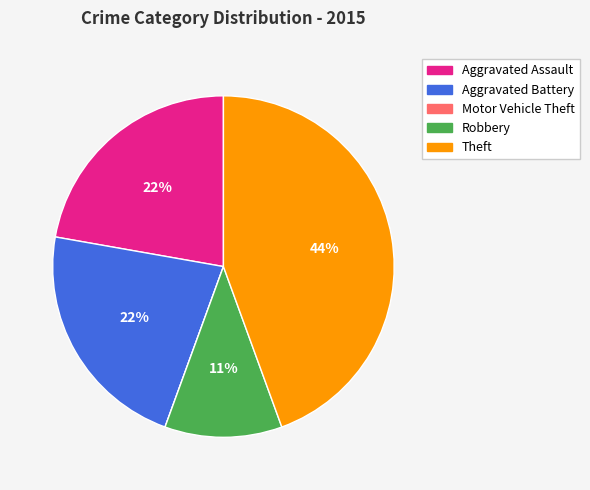

What percentage is the Aggravated Assault slice, to the nearest percent?

22%